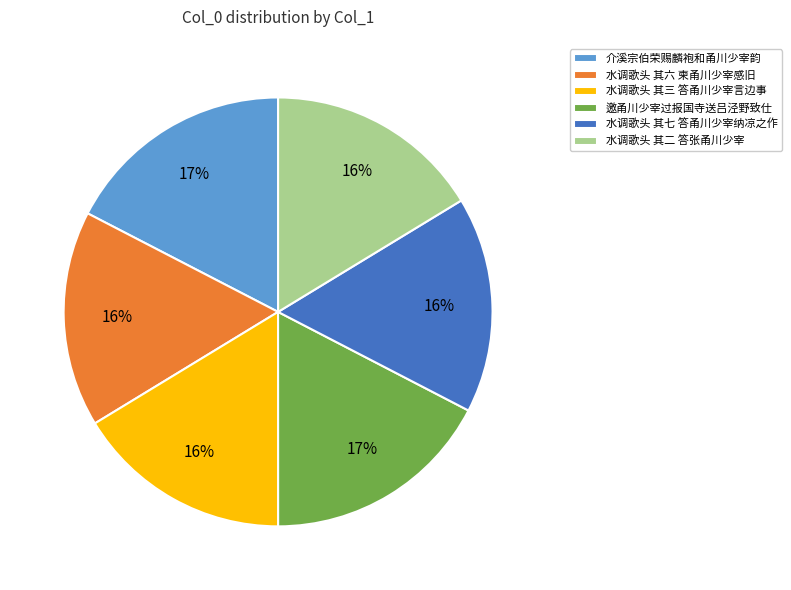

Count the number of slices in the pie.

6